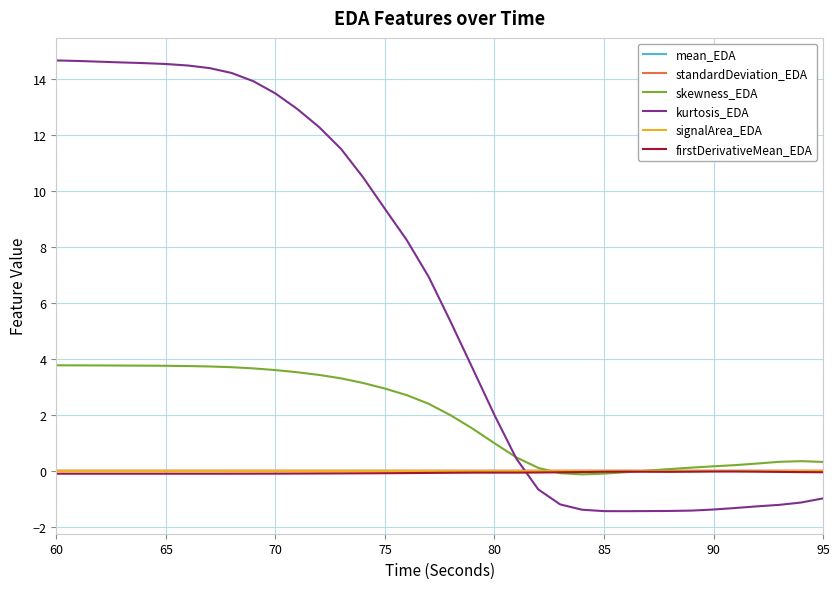

Which series has the largest range (max minus min)?

kurtosis_EDA